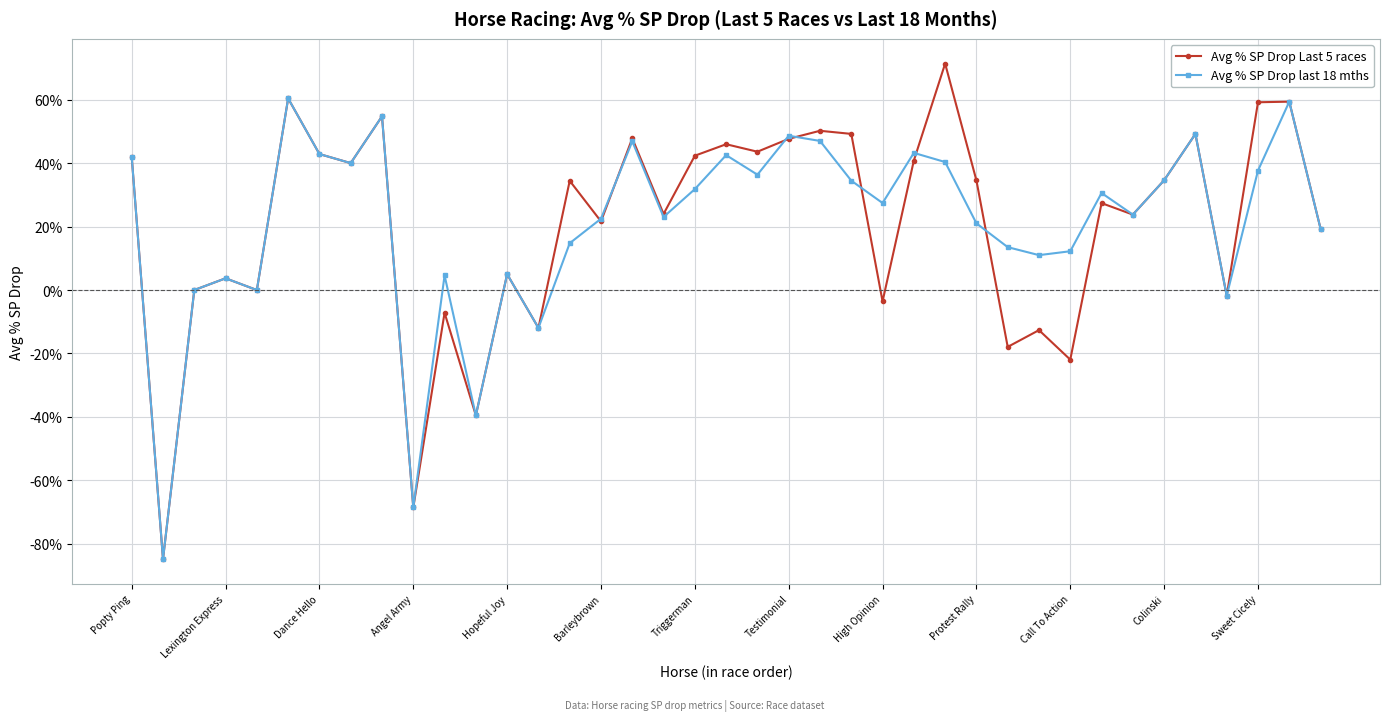

What is the value of the Avg % SP Drop Last 5 races point at the 17th from the left?

47.9